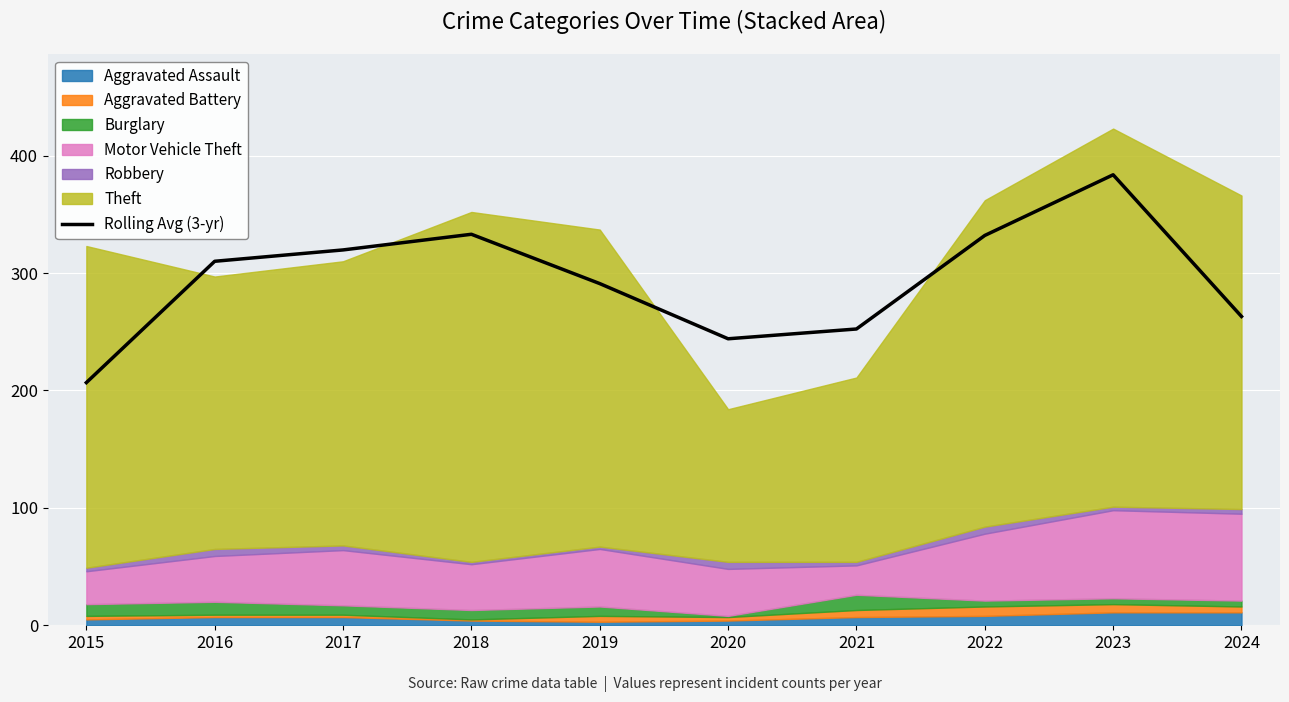

How many lines are shown in the chart?

1